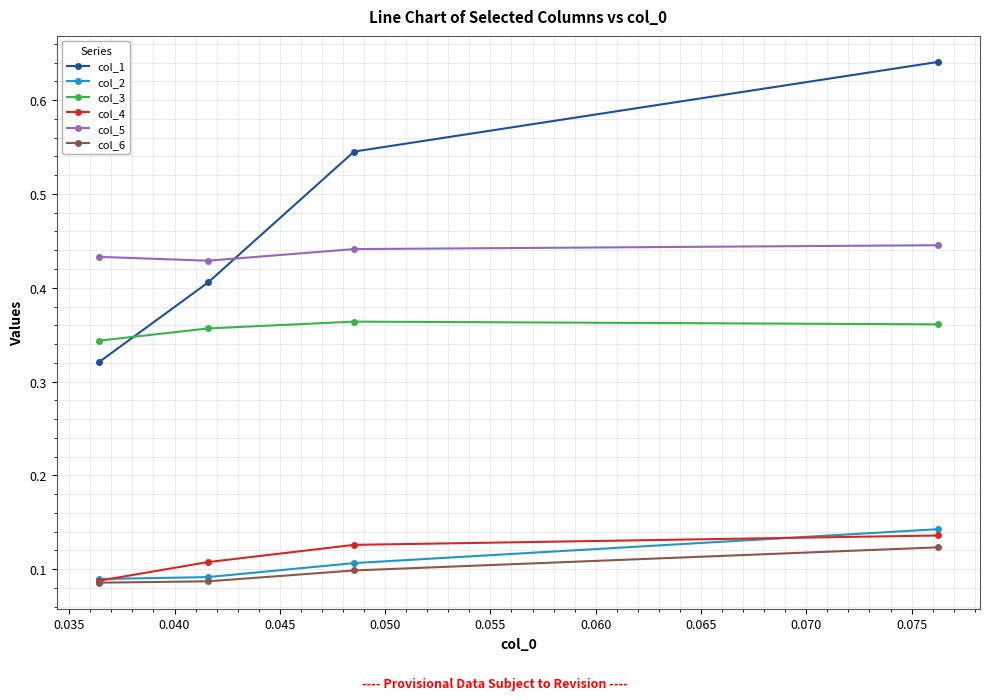

How many lines are shown in the chart?

6